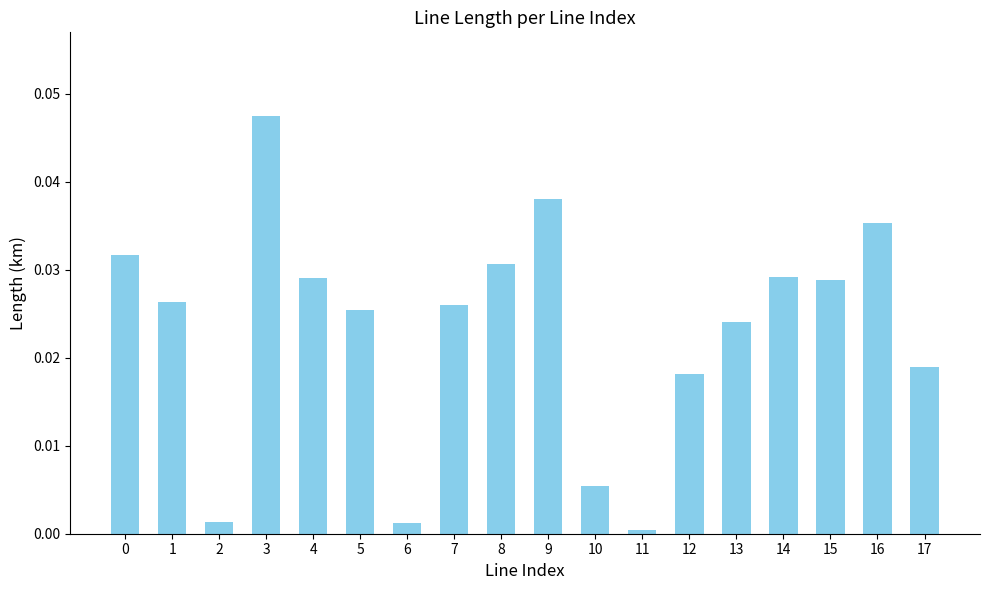

Which has a higher value, 15 or 6?

15